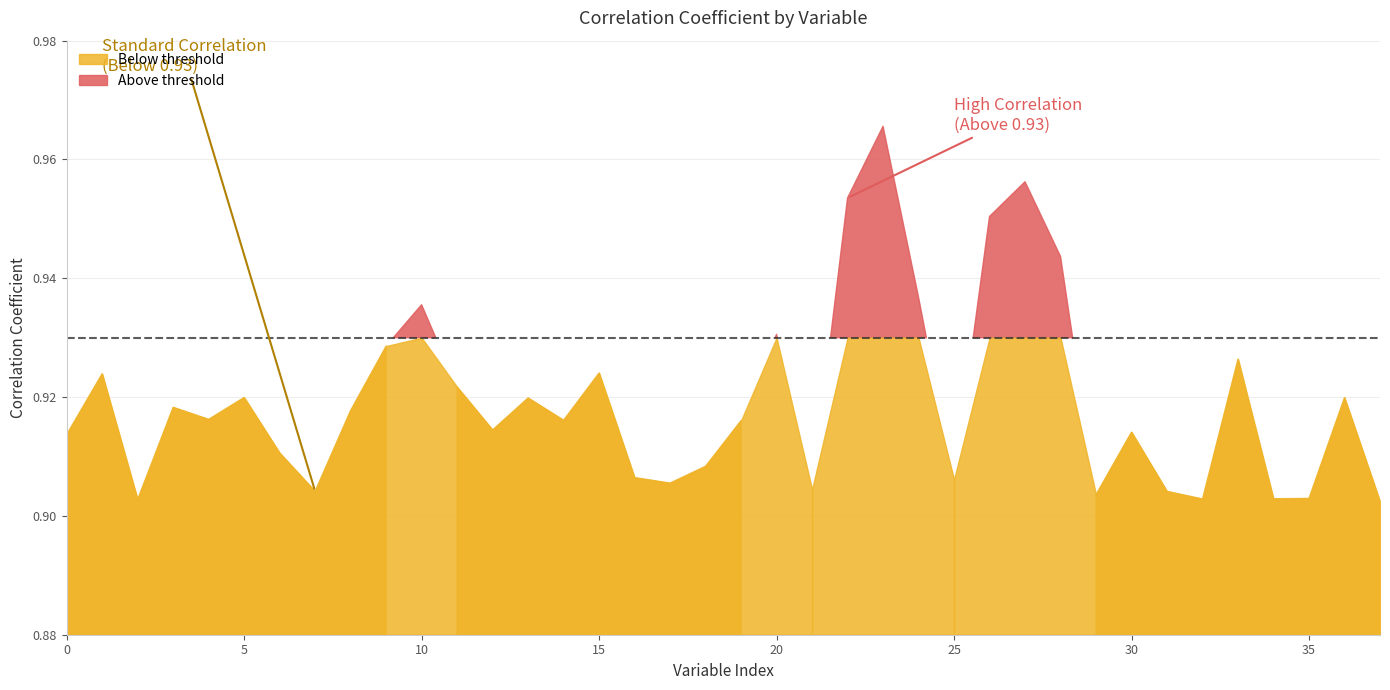

The value at 174102108104102 is 0.3. True or false?

False